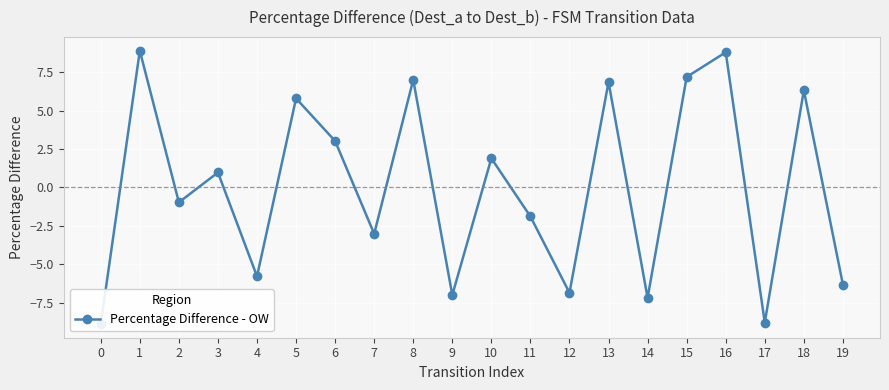

The chart shows a value of -7.2 at 14. True or false?

True